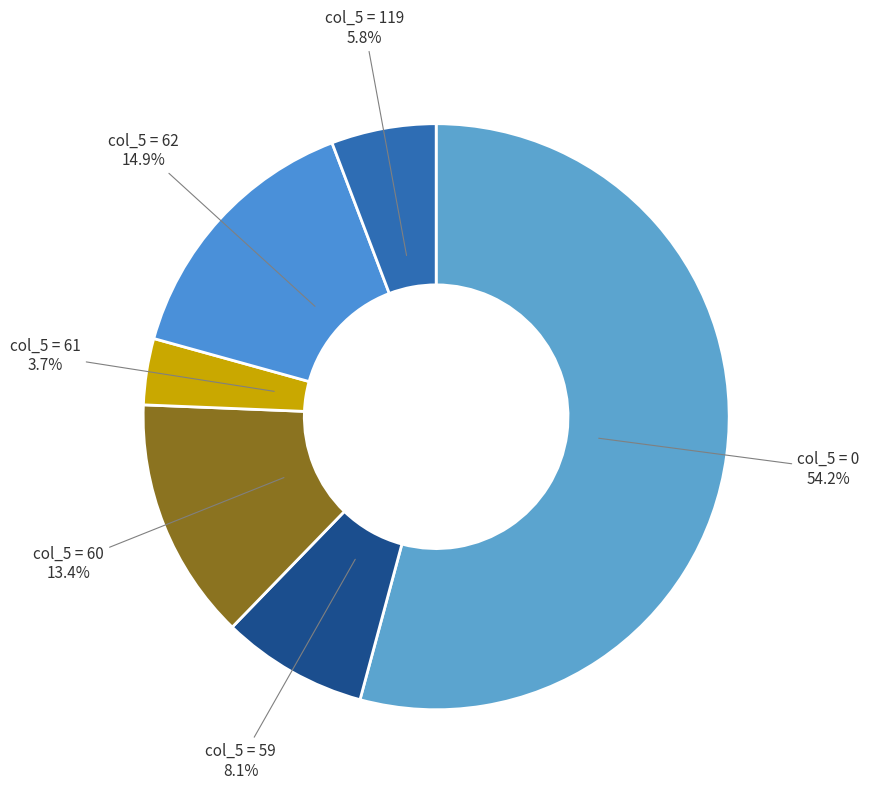

How many slices are in this pie chart?

6